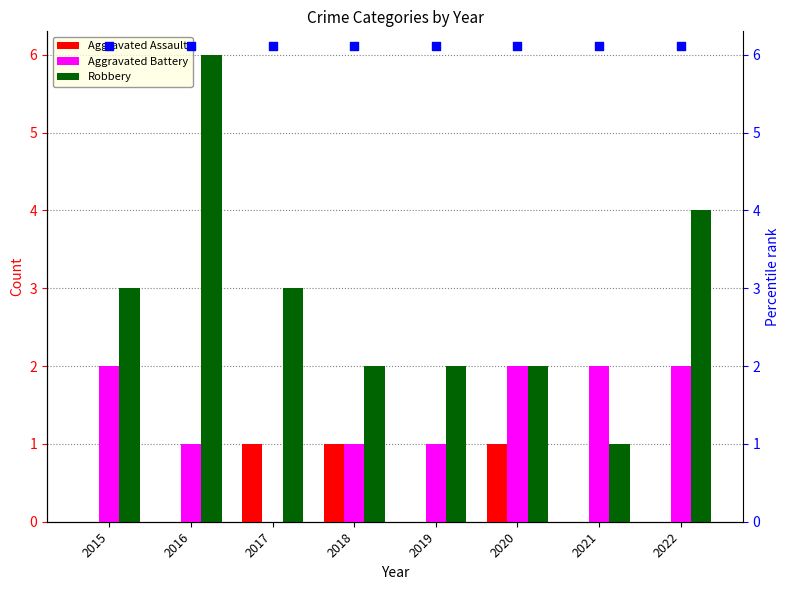

Which series has the widest spread of Y values?

Robbery